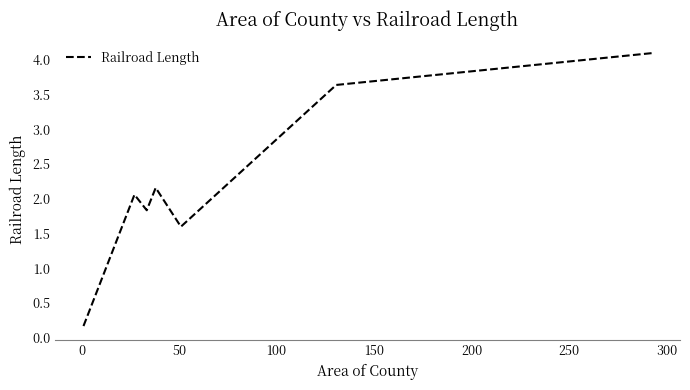

What is the sum of all values?

15.5